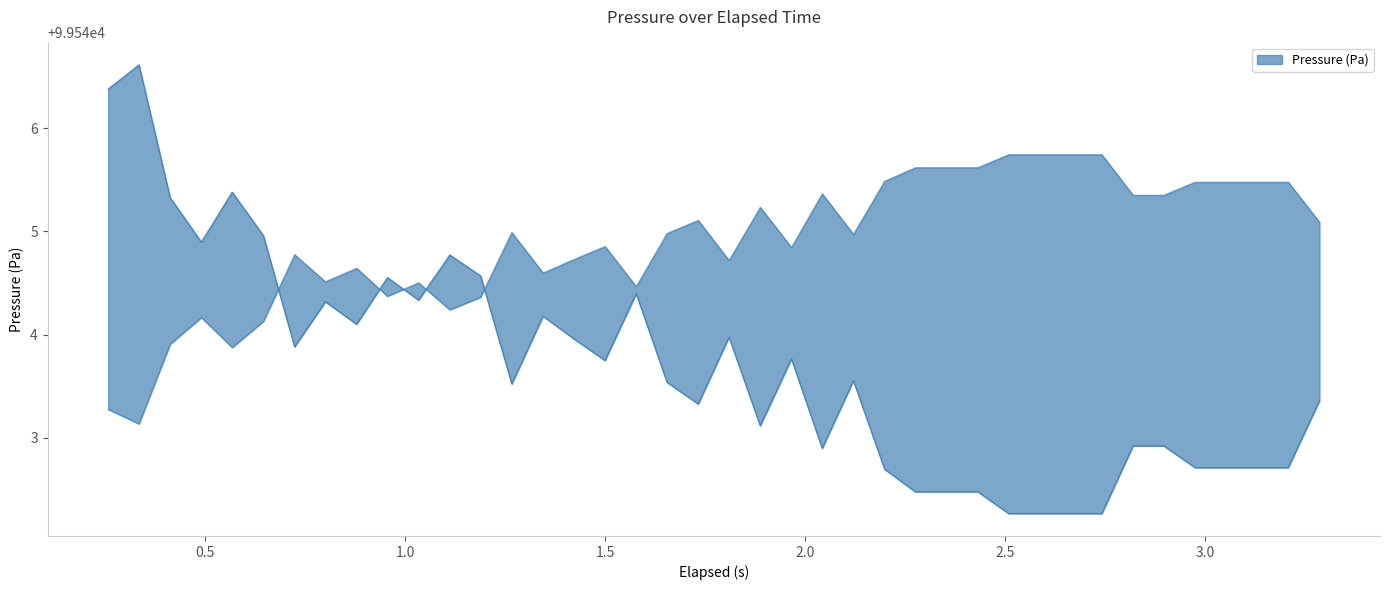

The chart shows a value of 166906.4 at 1.654. True or false?

False